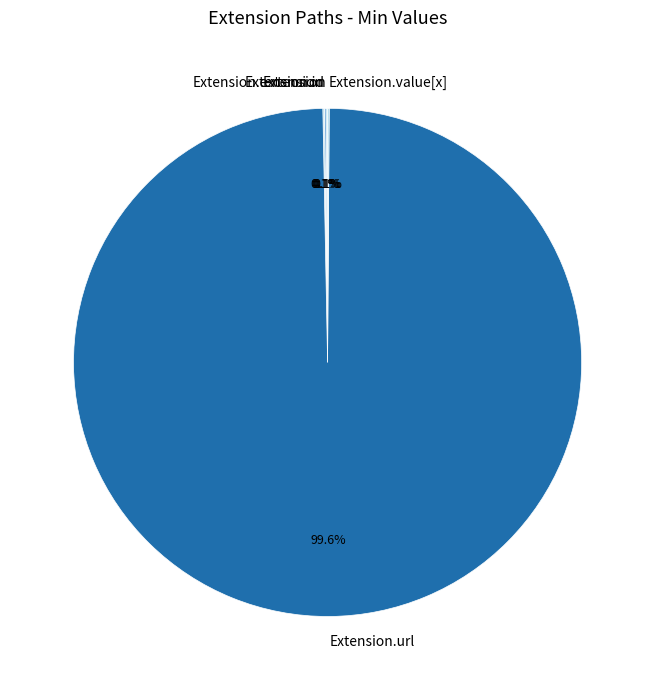

Is there a majority slice in this chart?

Yes